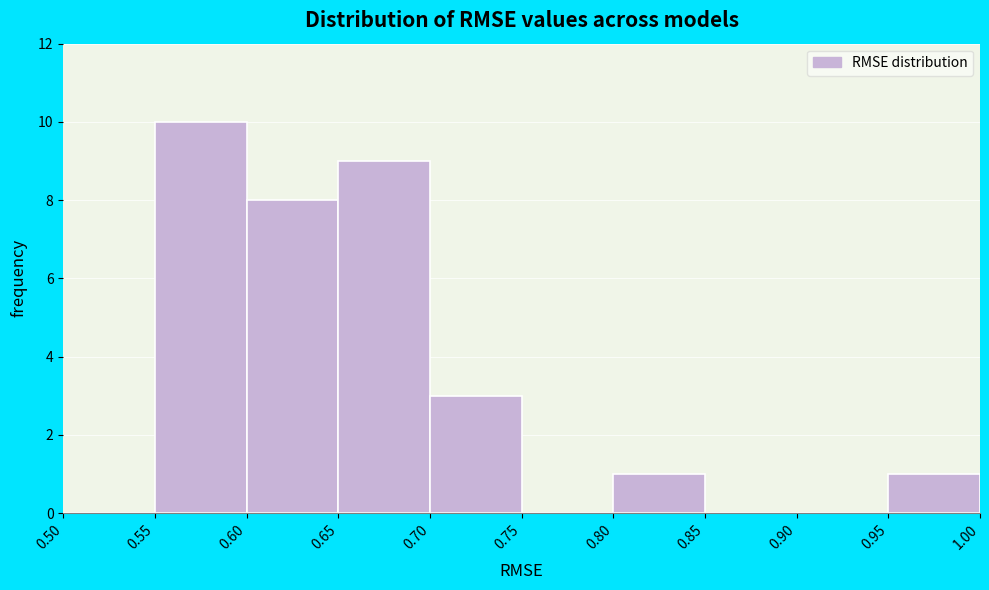

What is the height of the bar covering 0.65 to 0.70 on the x-axis? The values are not printed on the chart, so give them approximately, as read against the axis.

9